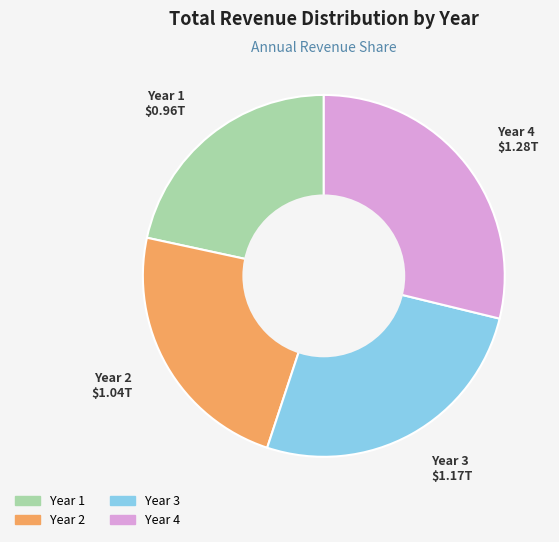

Which slice is the largest?

Year 4